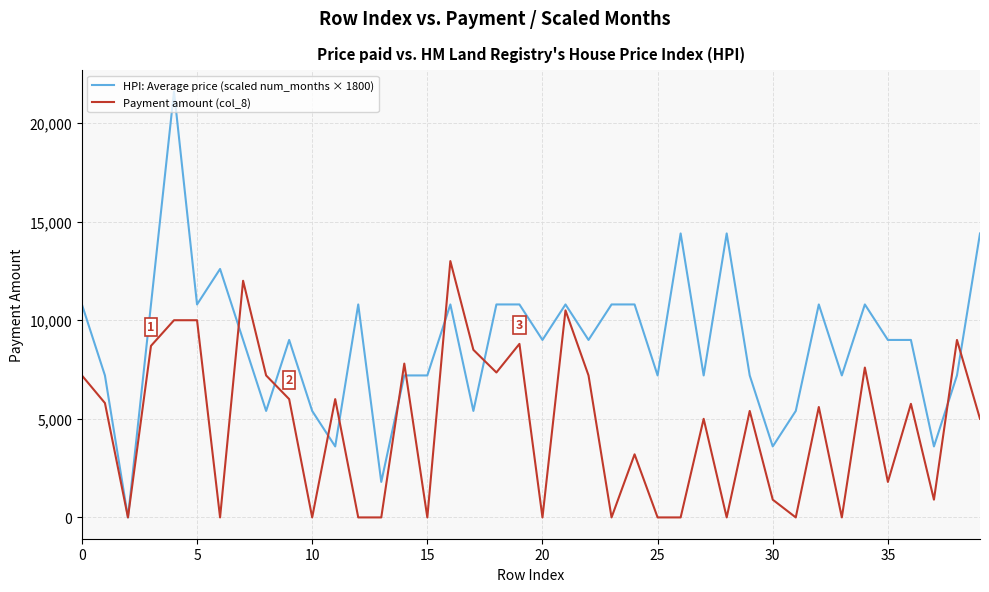

Which series has the largest range (max minus min)?

HPI: Average price (scaled num_months × 1800)